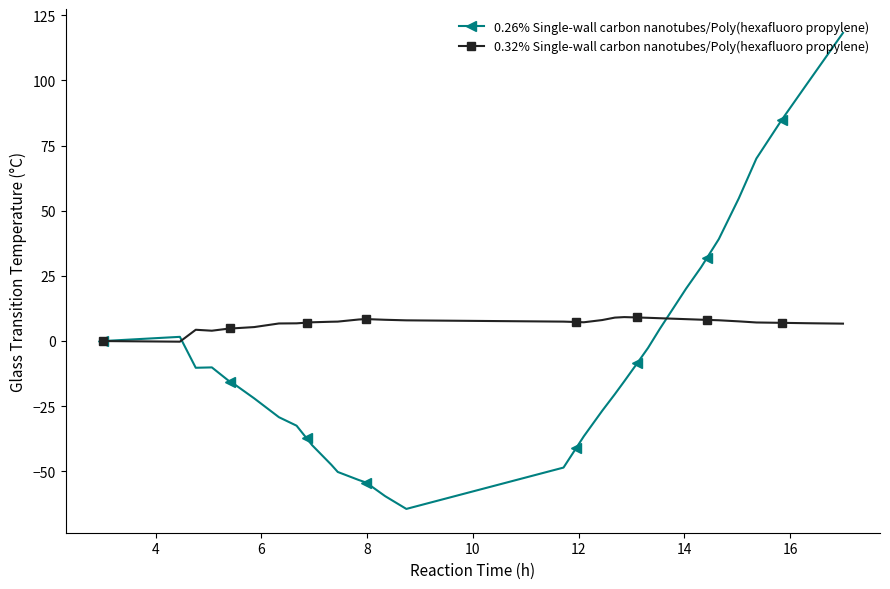

List the series in order of their peak value, lowest first.

0.32% Single-wall carbon nanotubes/Poly(hexafluoro propylene), 0.26% Single-wall carbon nanotubes/Poly(hexafluoro propylene)